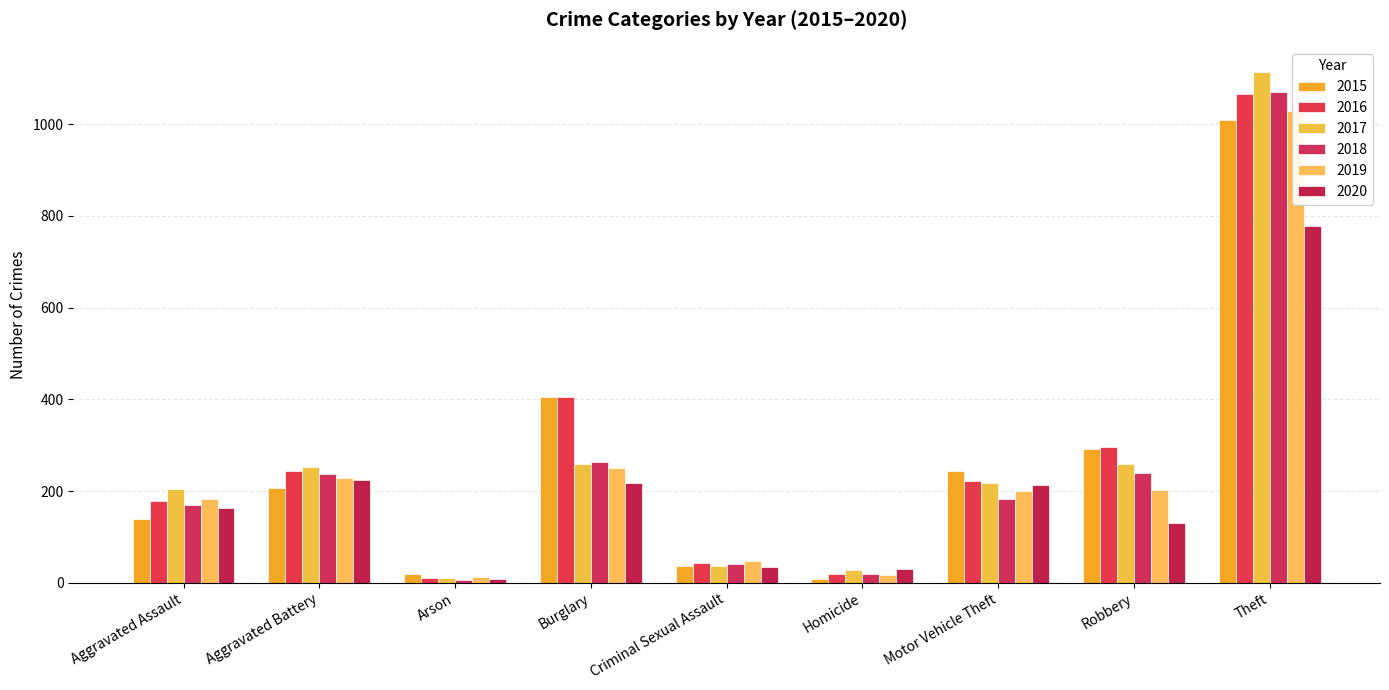

Rank the categories by 2015 value from highest to lowest.

Theft, Burglary, Robbery, Motor Vehicle Theft, Aggravated Battery, Aggravated Assault, Criminal Sexual Assault, Arson, Homicide